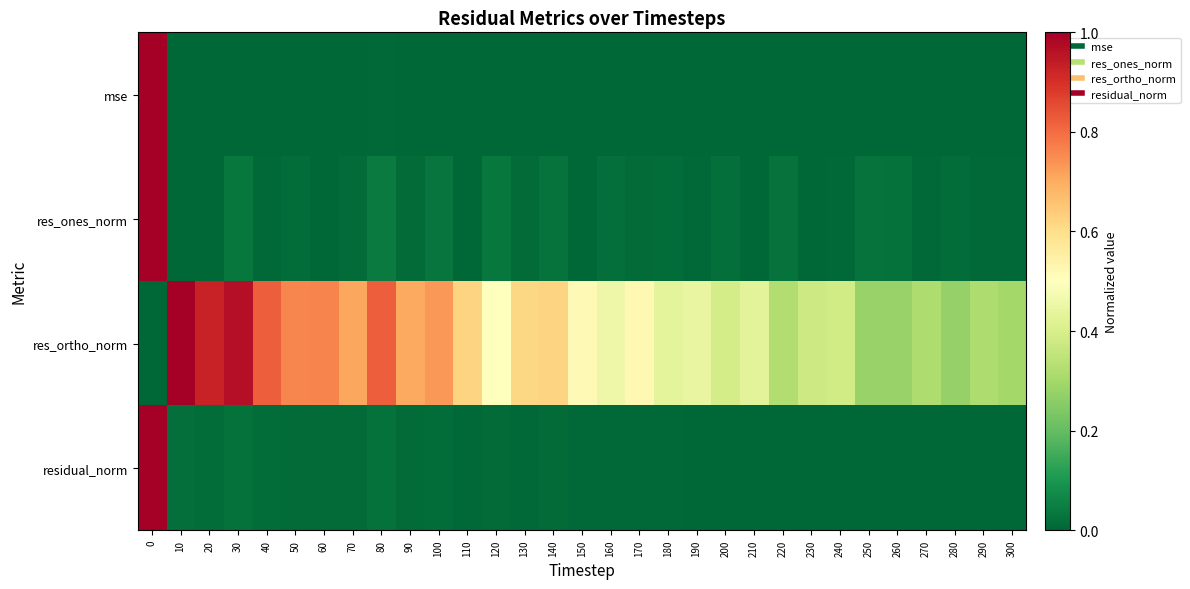

What is the difference between the highest and lowest values at 40?

0.8